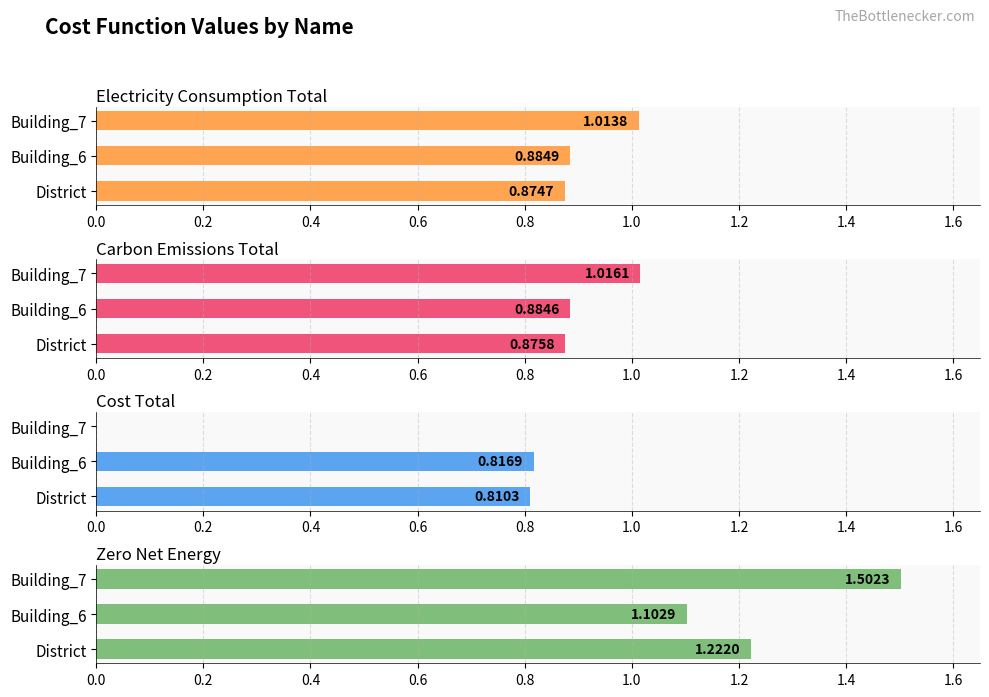

Which series has the widest spread of values?

cost_total